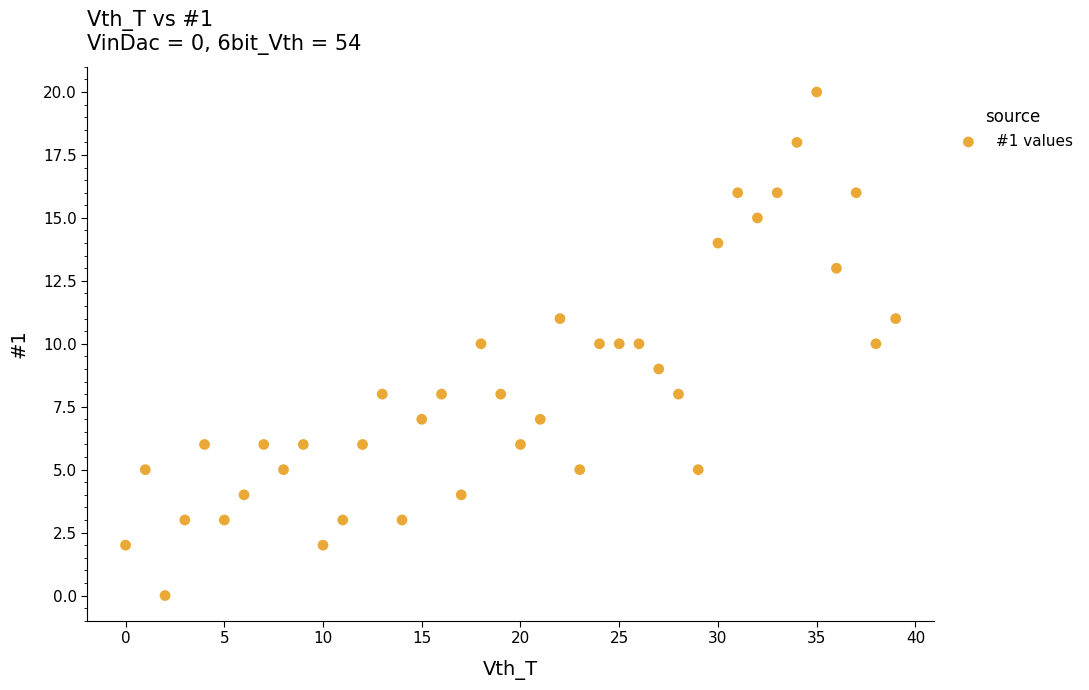

What is the range of Y values (max minus min)?

20